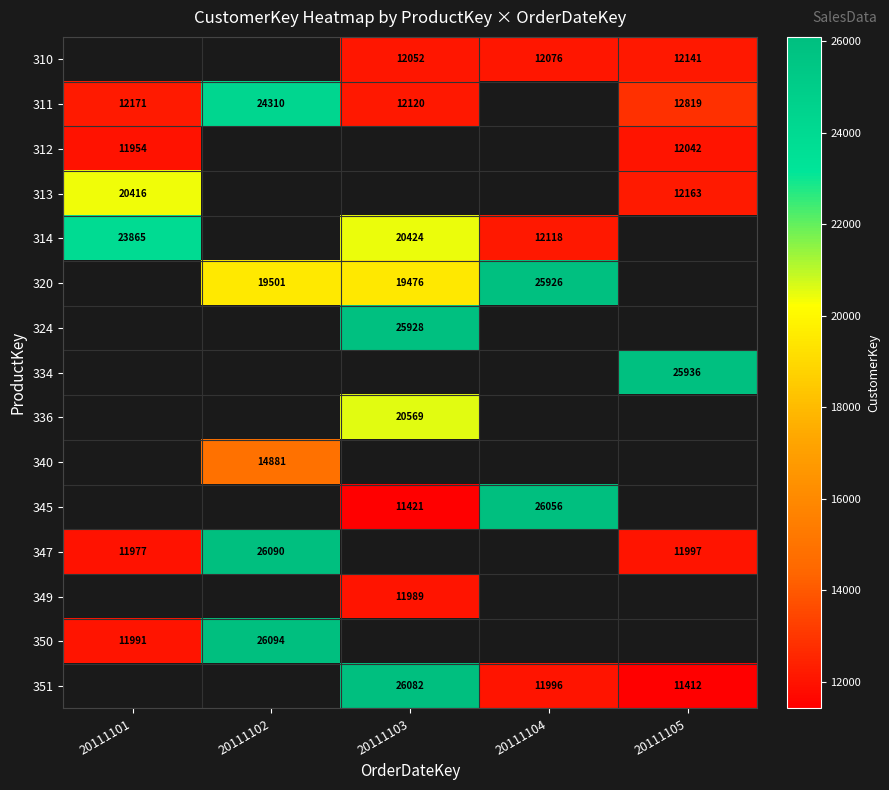

Is the value of 311 at 20111101 greater than the value of 324 at 20111103?

No